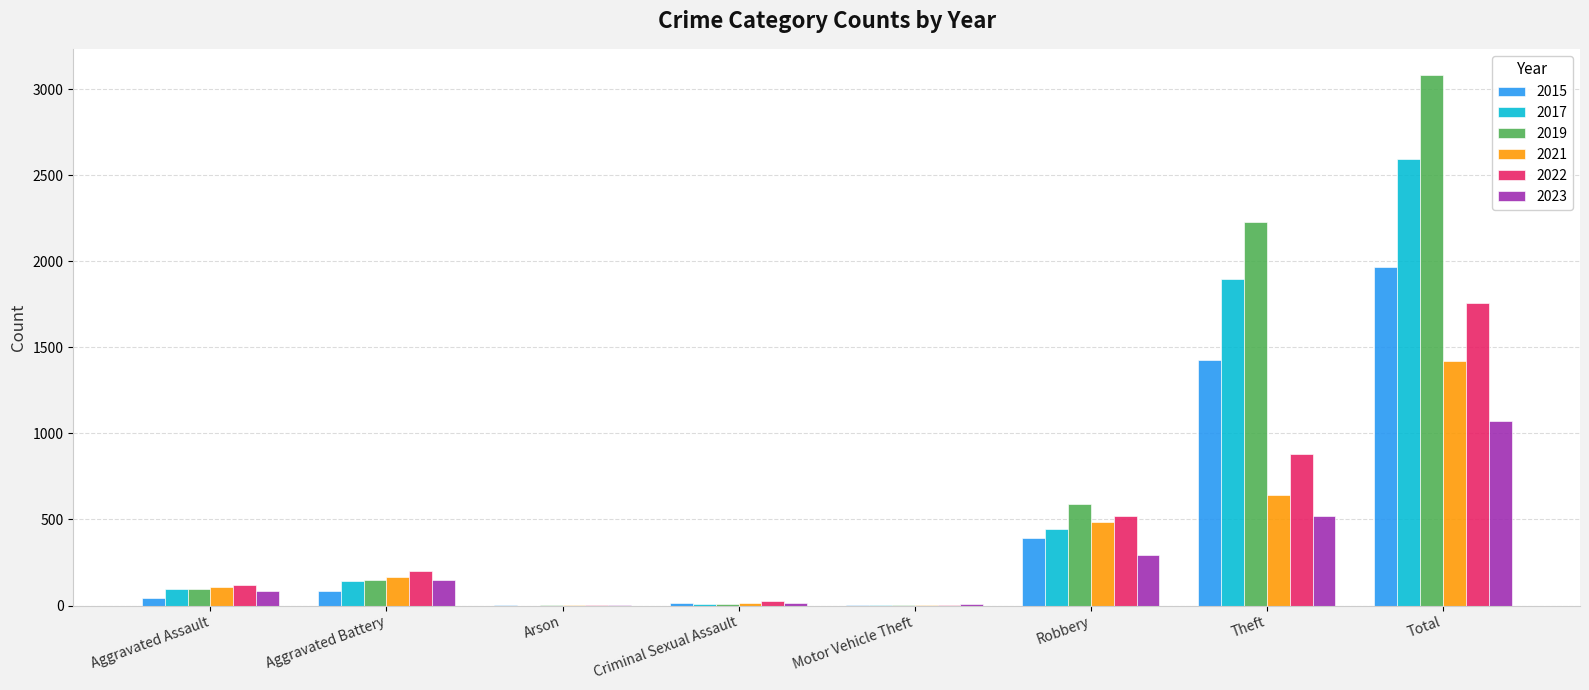

What is the total value across all series at Theft?

7595